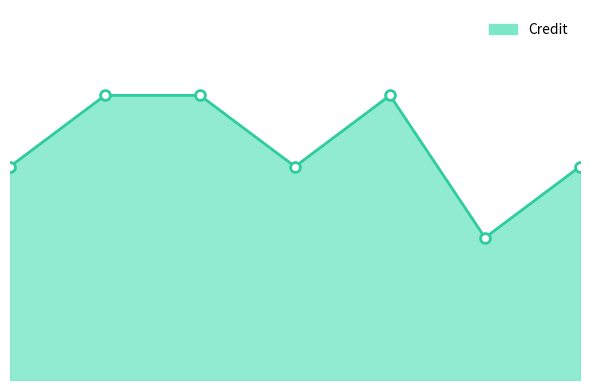

What is the ratio of the value at 1 to the value at 5?

0.8